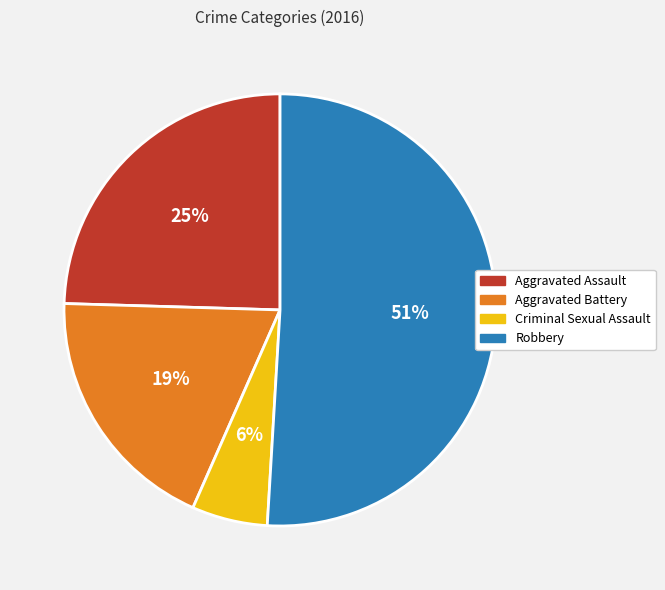

Does any single category account for the majority?

Yes